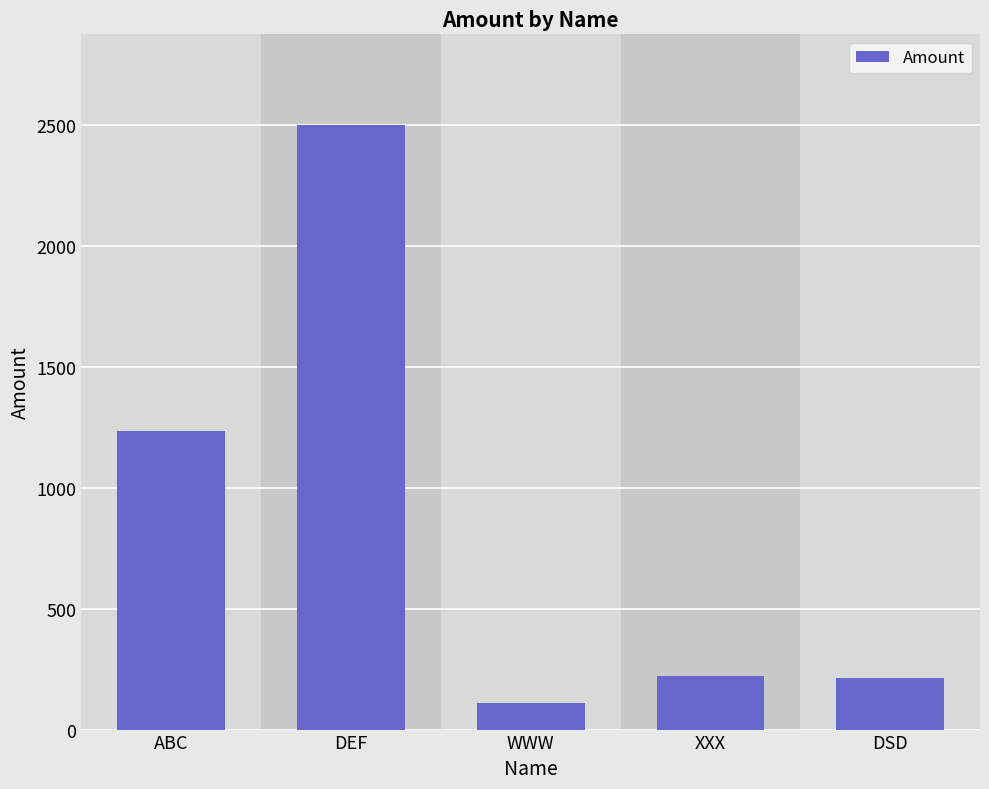

The chart shows a value of 222.0 at XXX. True or false?

True